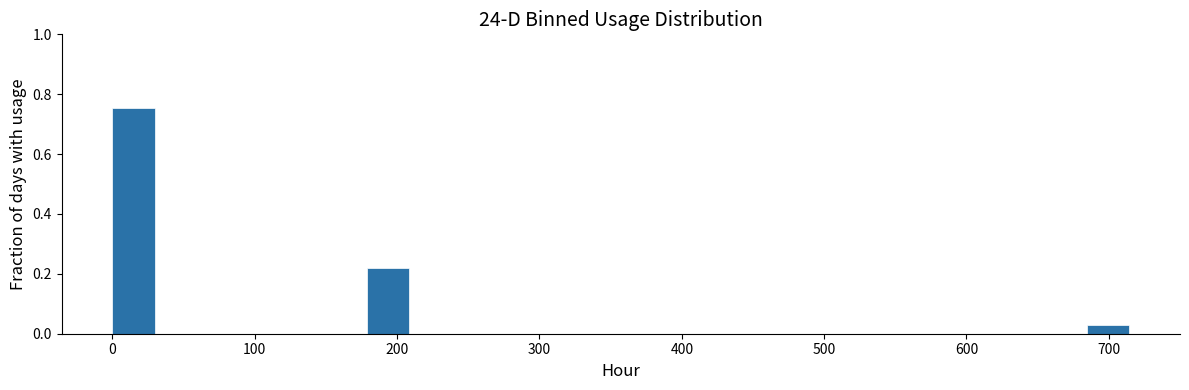

Read against the x-axis, roughly where is the centre of the tallest bar?

10